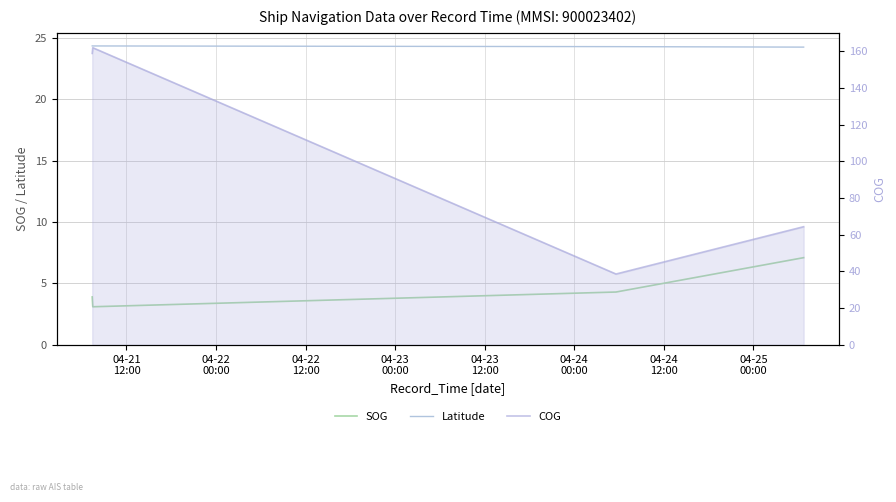

True or false: Latitude and COG intersect in this chart.

False